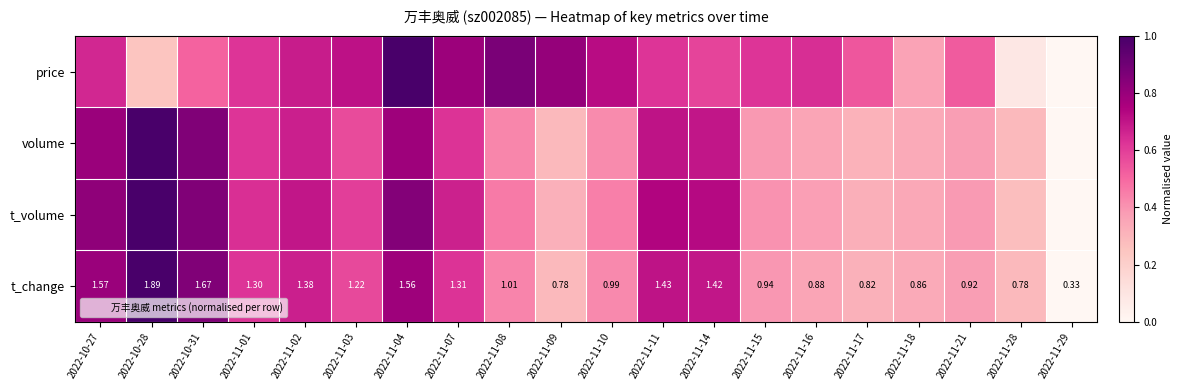

Between 2022-11-01 and 2022-11-17, which series saw the biggest shift?

t_volume